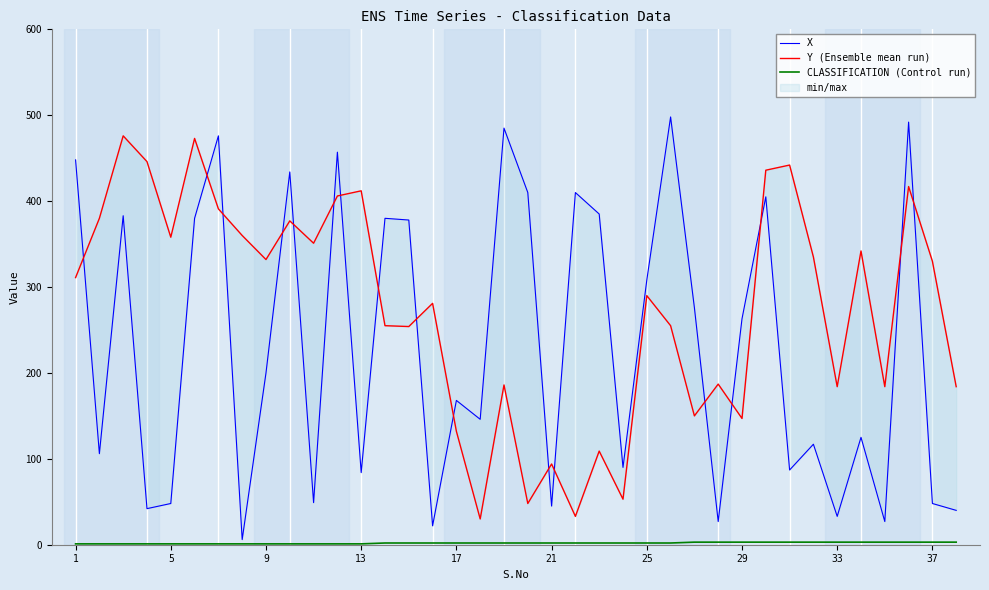

True or false: X and CLASSIFICATION (Control run) cross at least once.

False